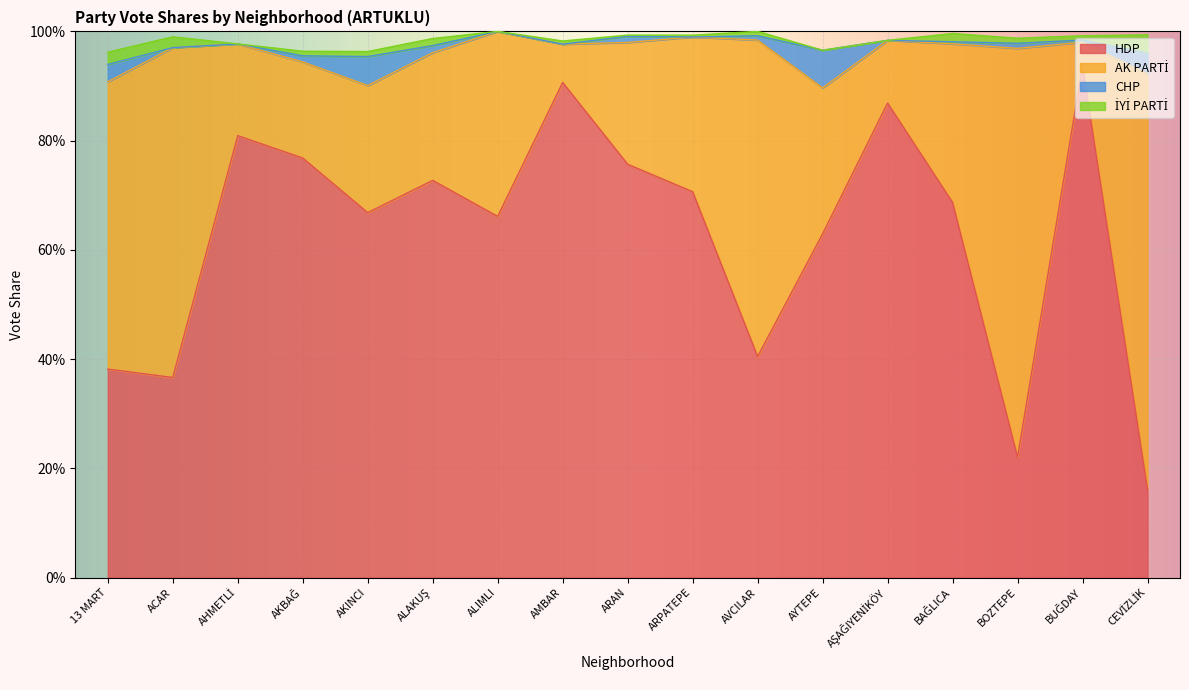

The HDP series shows 0.6 at AMBAR. True or false?

False